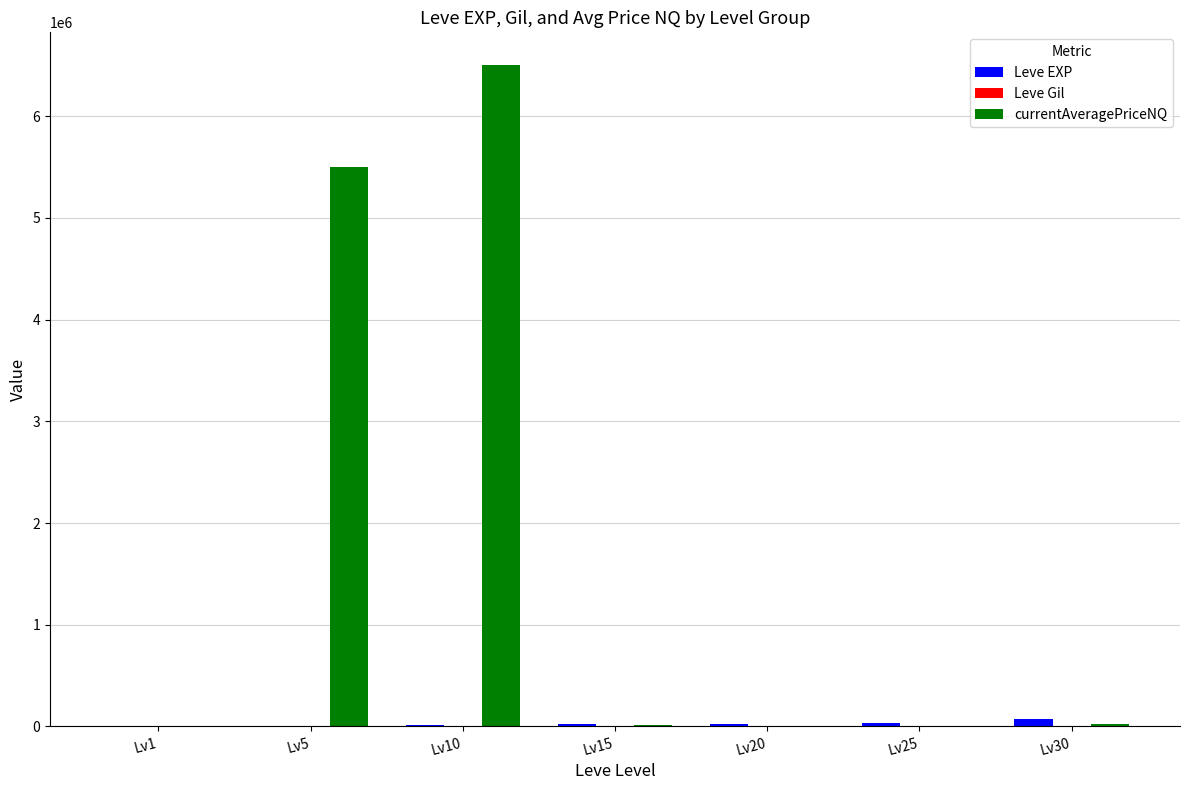

Between Lv5 and Lv15, which series saw the biggest shift?

currentAveragePriceNQ